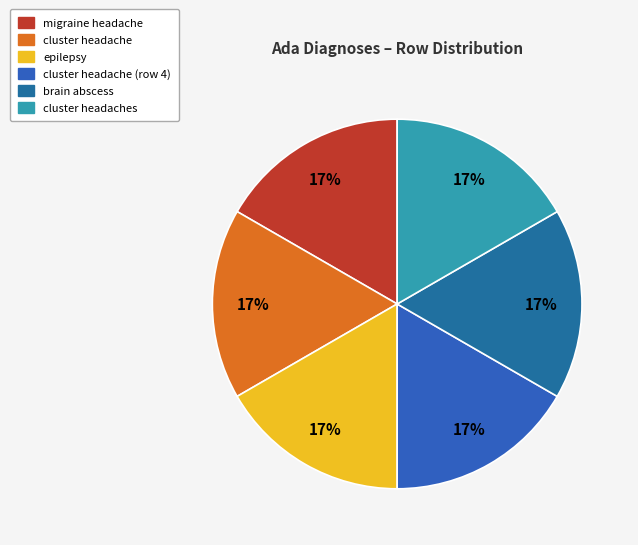

How many slices are in this pie chart?

6